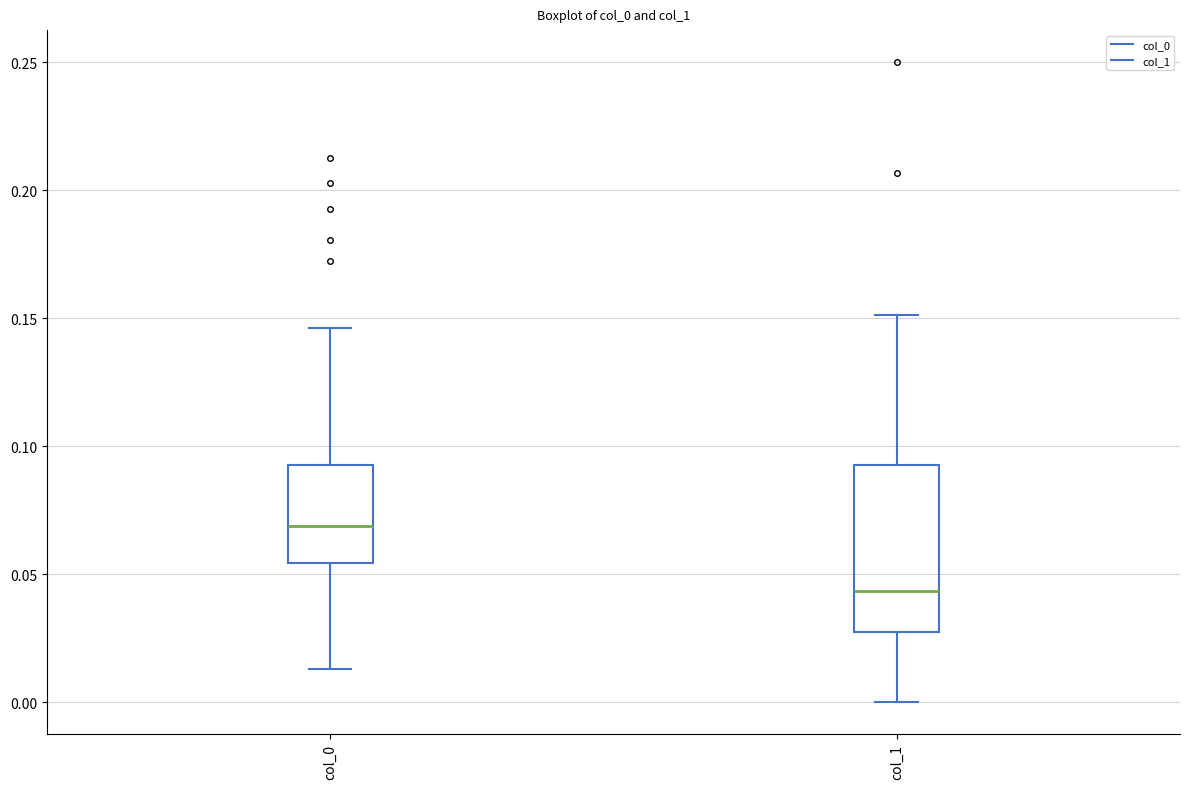

Where does the upper whisker of the box for col_0 end on the y-axis? The values are not printed on the chart, so give them approximately, as read against the axis.

0.145